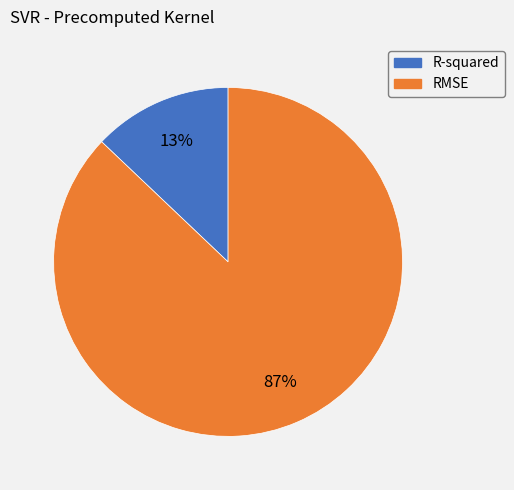

Count the number of slices in the pie.

2